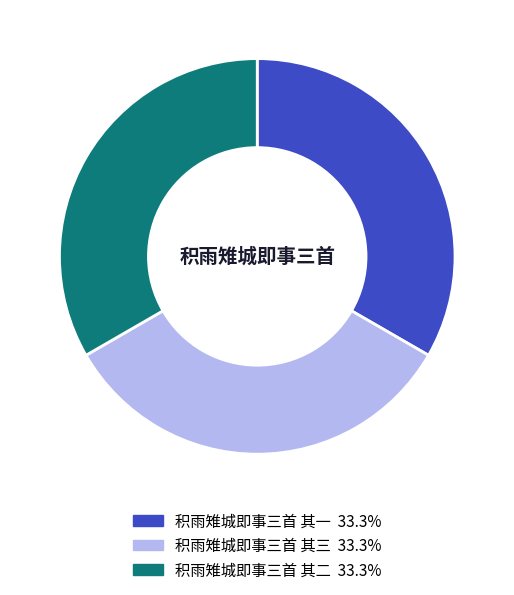

Is there any slice that represents more than half of the pie?

No